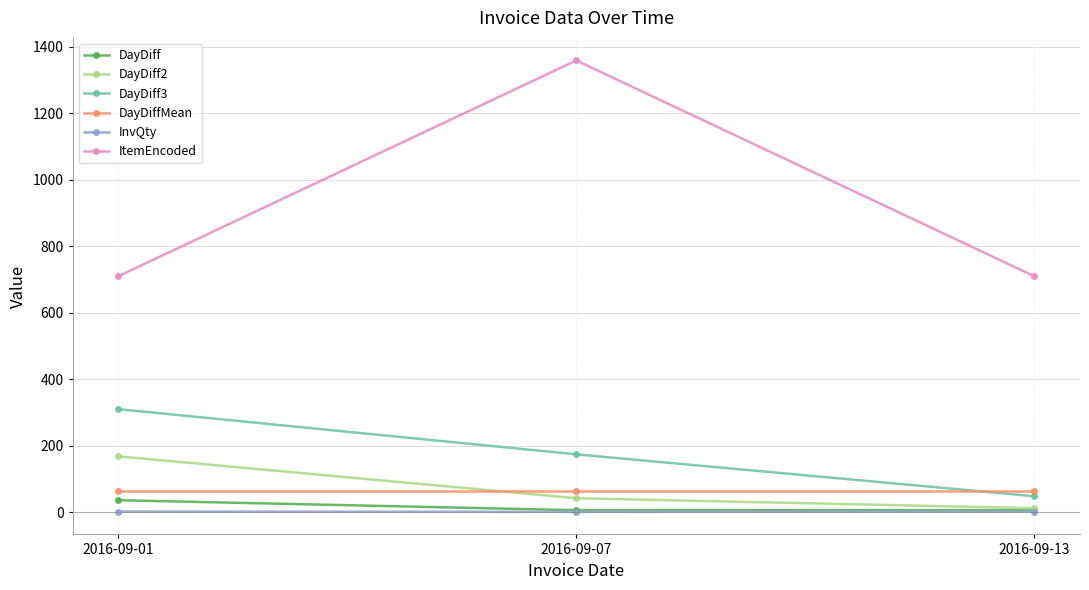

What is the lowest value of the DayDiffMean series?

64.4